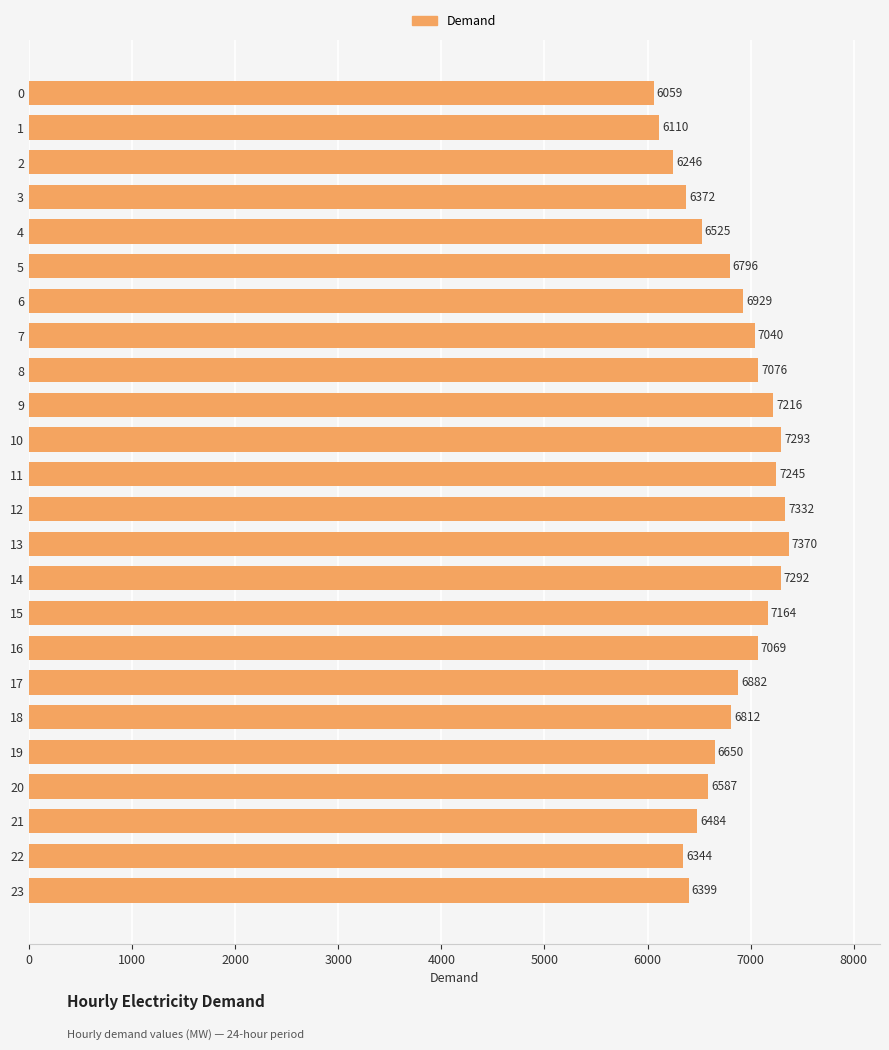

The value at 0 is 6059. True or false?

True